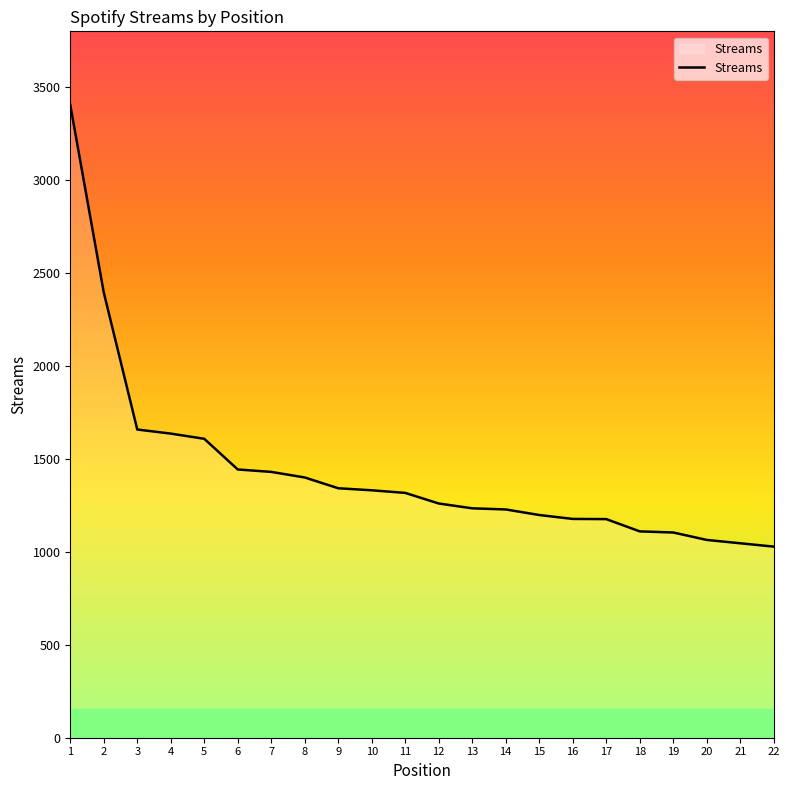

Is this an area chart (filled region under the line)?

No